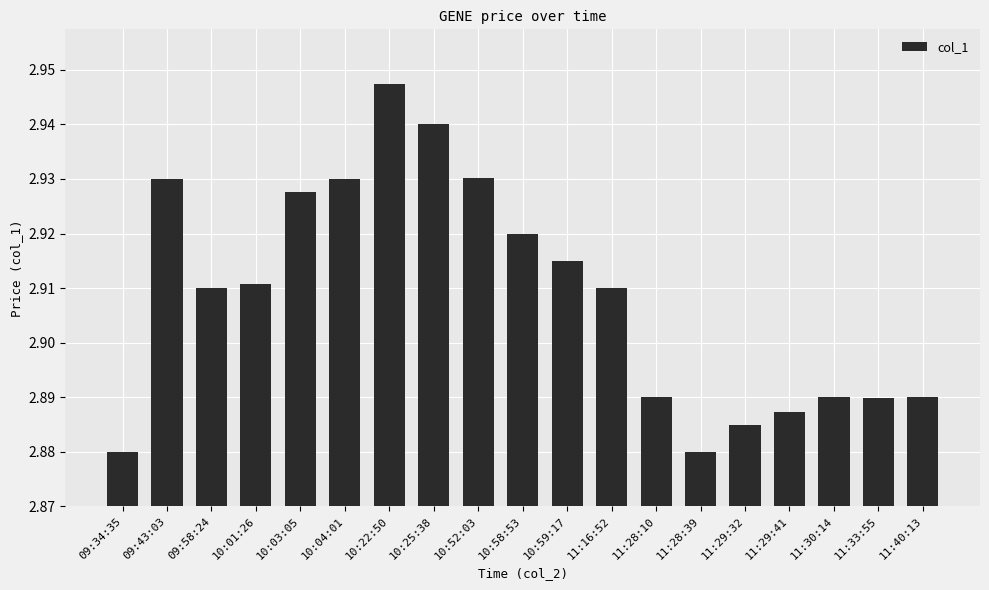

Does the chart contain stacked bars?

No